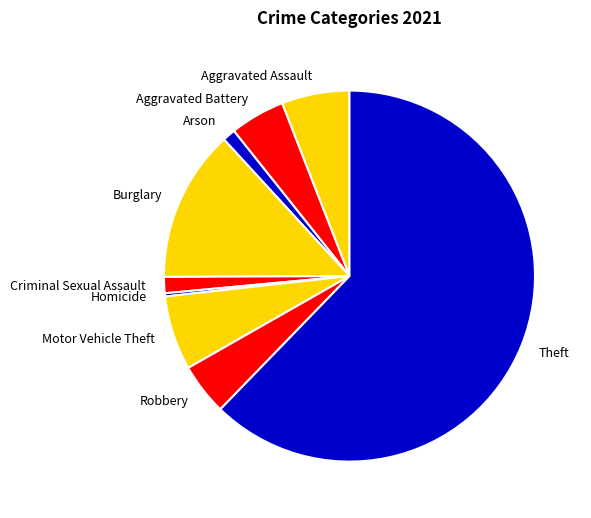

The Robbery slice represents 14% of the pie. True or false?

False